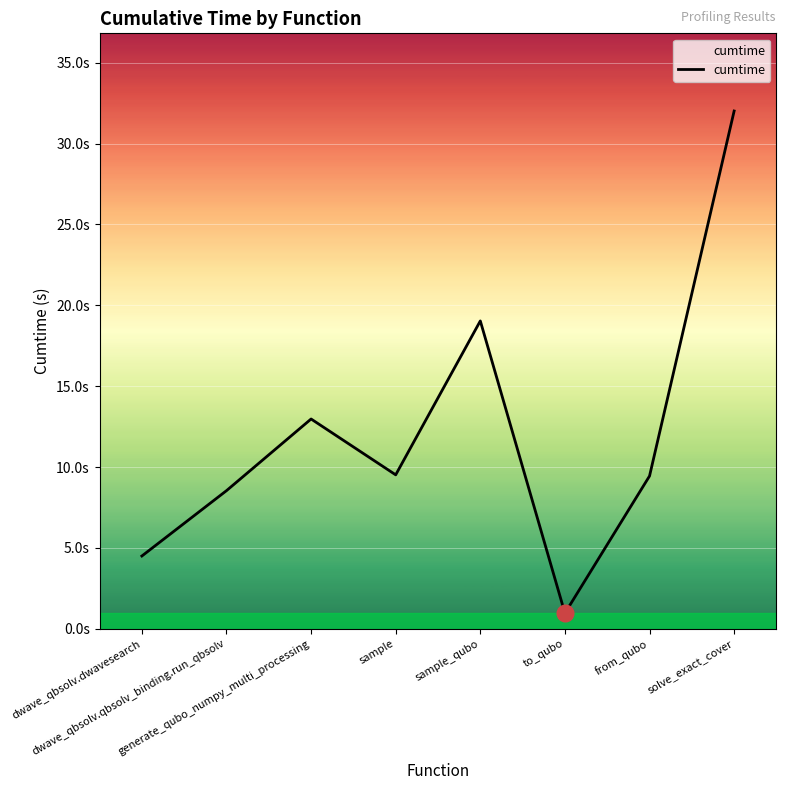

Reading left to right, what are all the values shown in this chart?

4.5	8.5	13.0	9.5	19.0	1.0	9.4	32.0